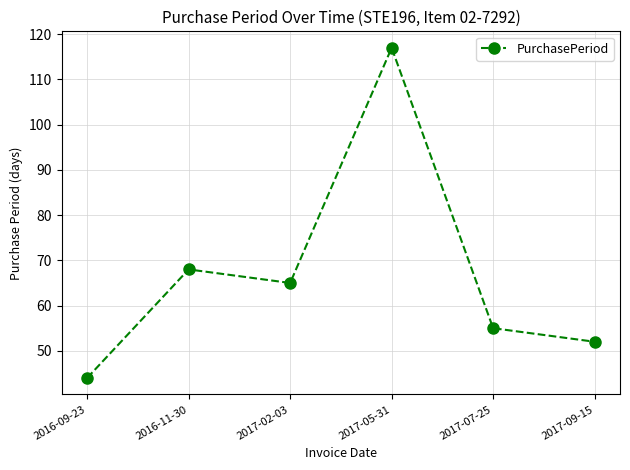

True or false: the data shows 117 at 2017-05-31.

True